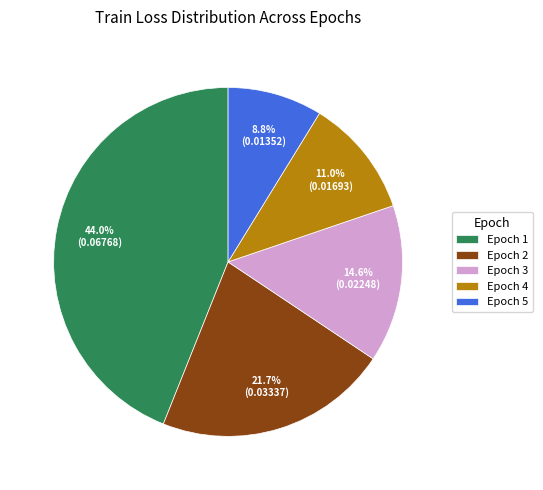

Rank the categories by value from lowest to highest.

Epoch 5, Epoch 4, Epoch 3, Epoch 2, Epoch 1